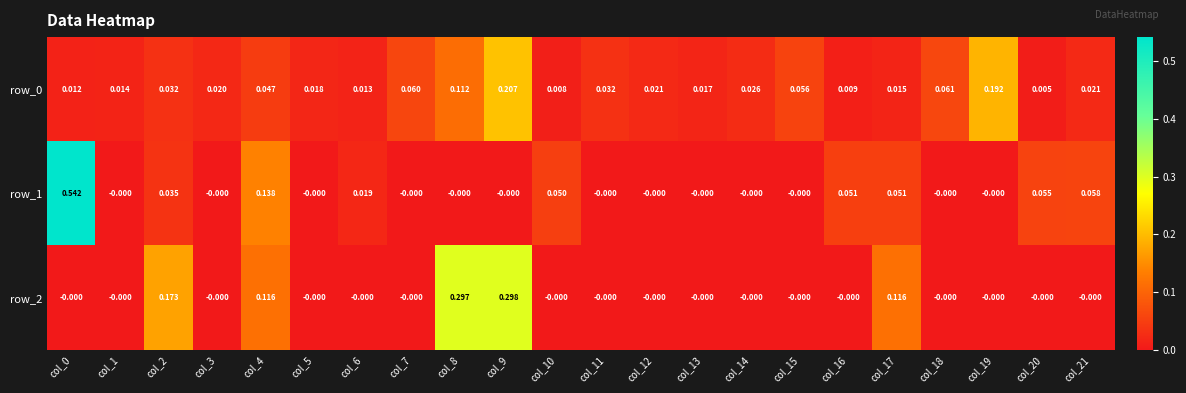

Is the value of row_1 at col_14 greater than the value of row_0 at col_20?

No